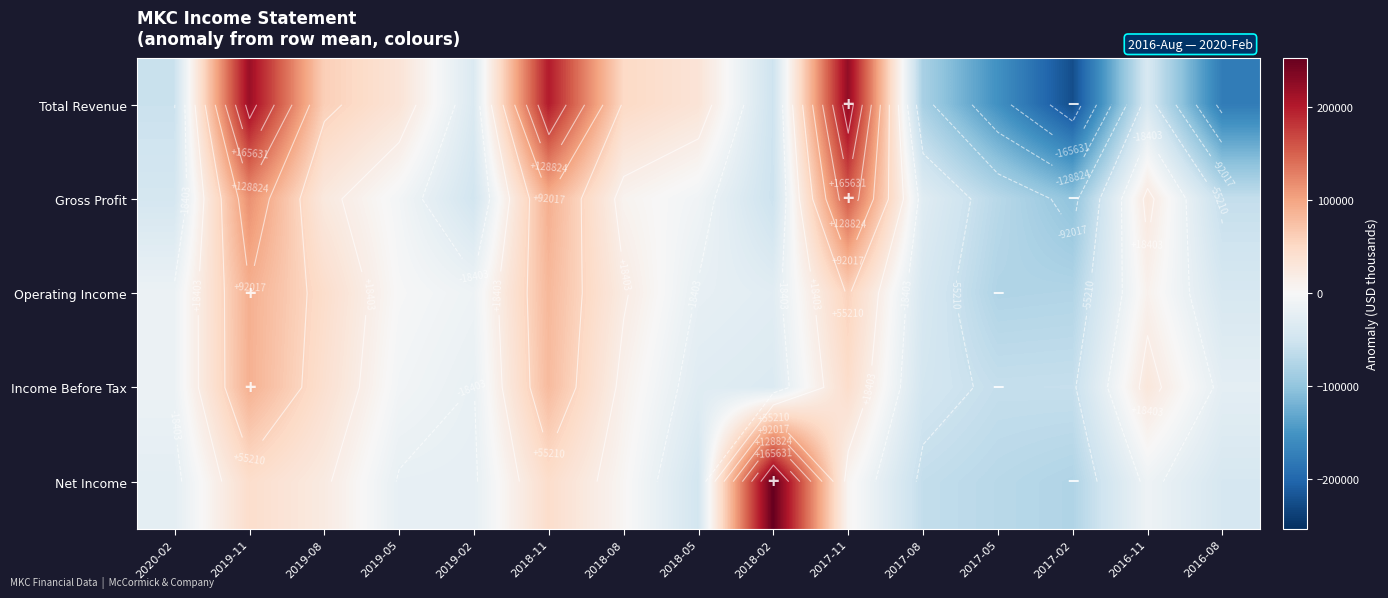

What is the maximum value shown in the chart?

253046.7